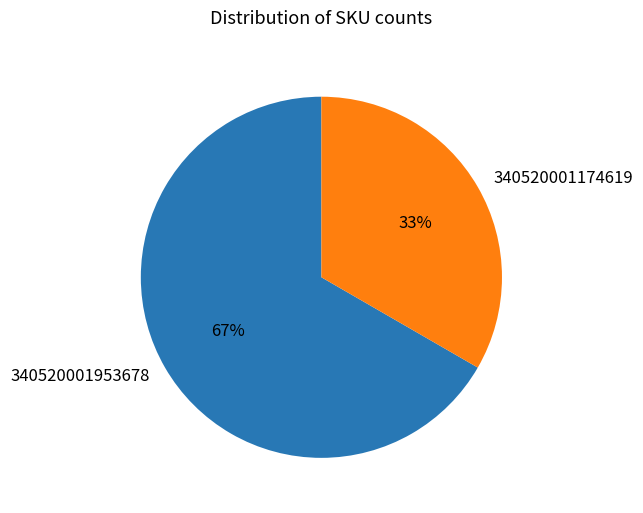

Which has a higher value, 340520001953678 or 340520001174619?

340520001953678